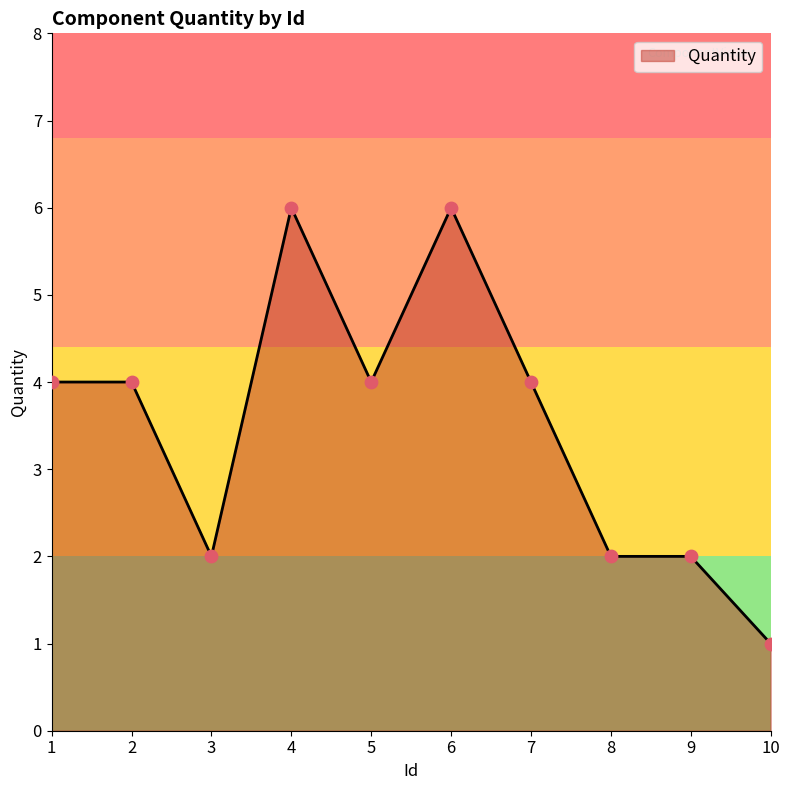

What is the ratio of the value at 5 to the value at 10?

4.0